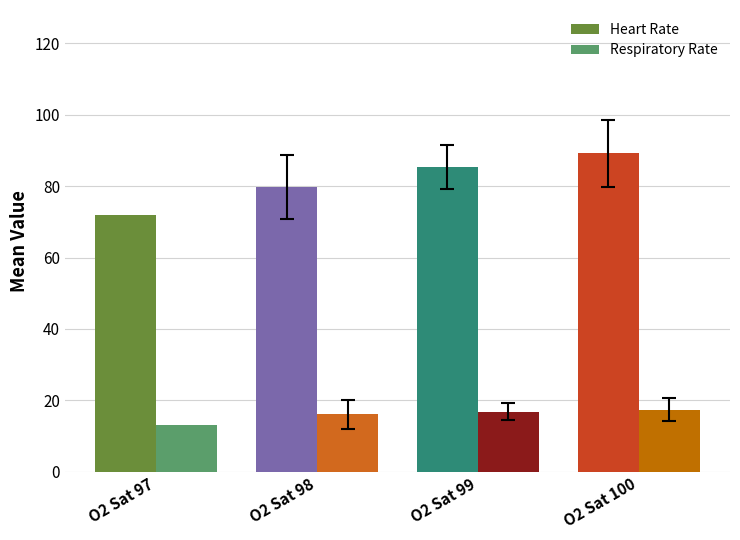

Where does the Heart Rate series first go above 85?

O2 Sat 99